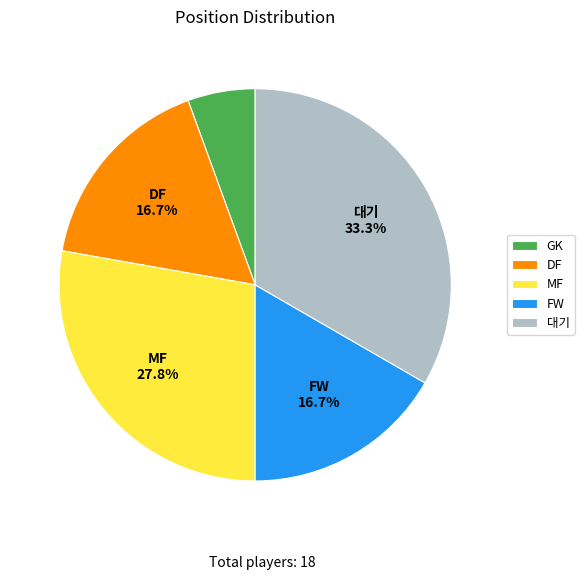

Is it true that MF is 28% of the pie?

True